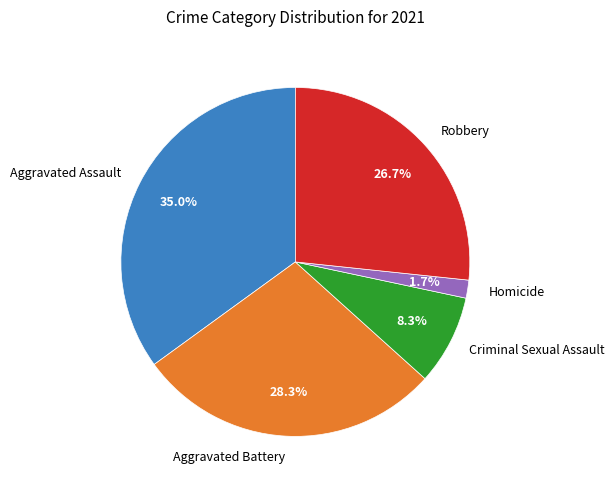

Count the number of slices in the pie.

5